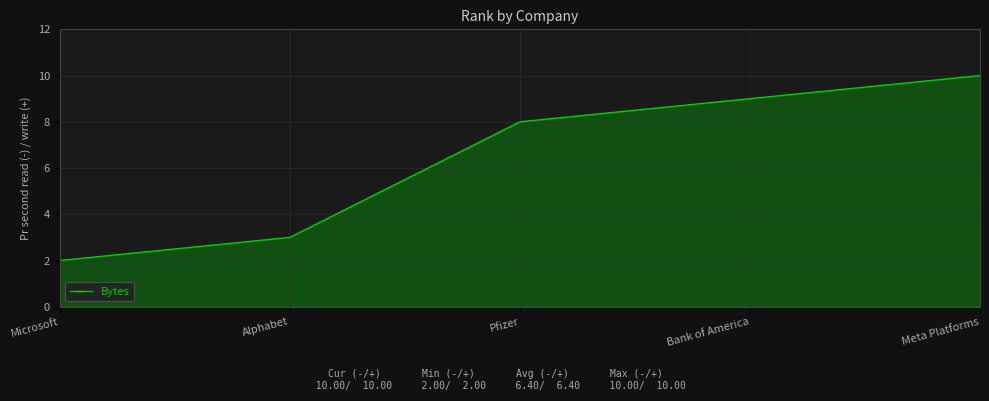

At which category does the chart reach its minimum across all series?

Microsoft